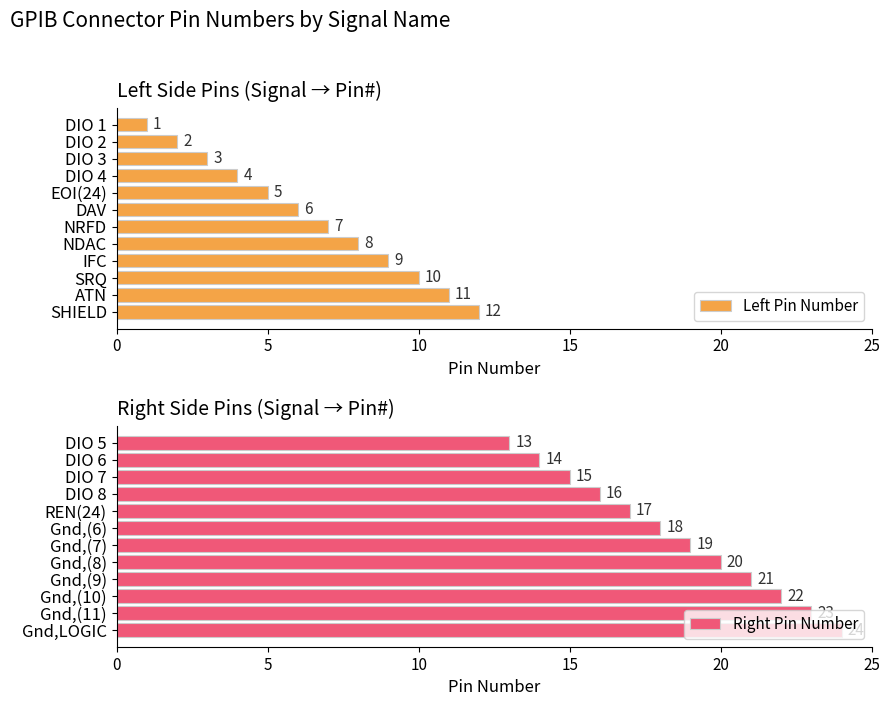

The value of Right Pin Number at Gnd,(6) is 18. True or false?

True